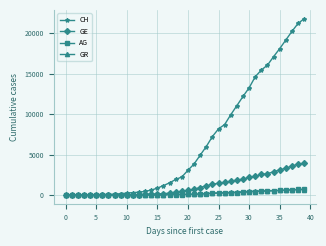

At how many categories does at least one series exceed 9426?

13